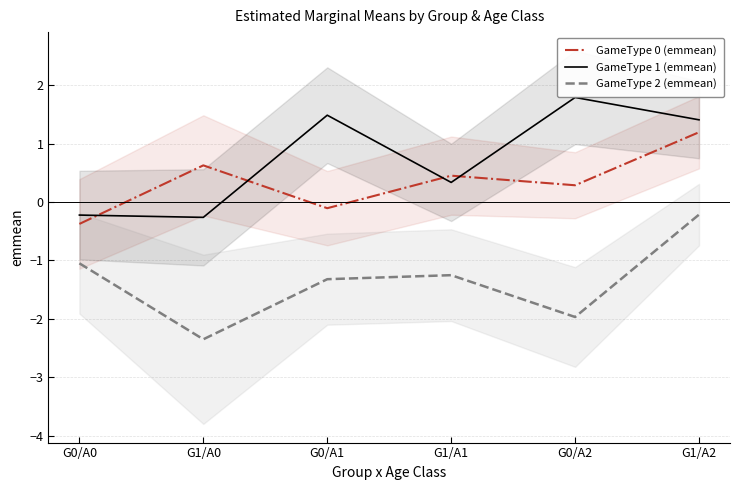

Which series has the widest spread of values?

GameType 2 (emmean)